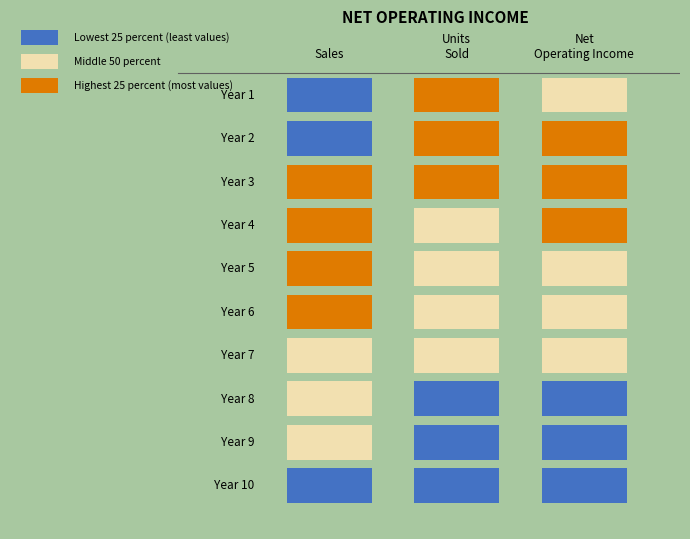

What is the average value of the Year 8 series?

1